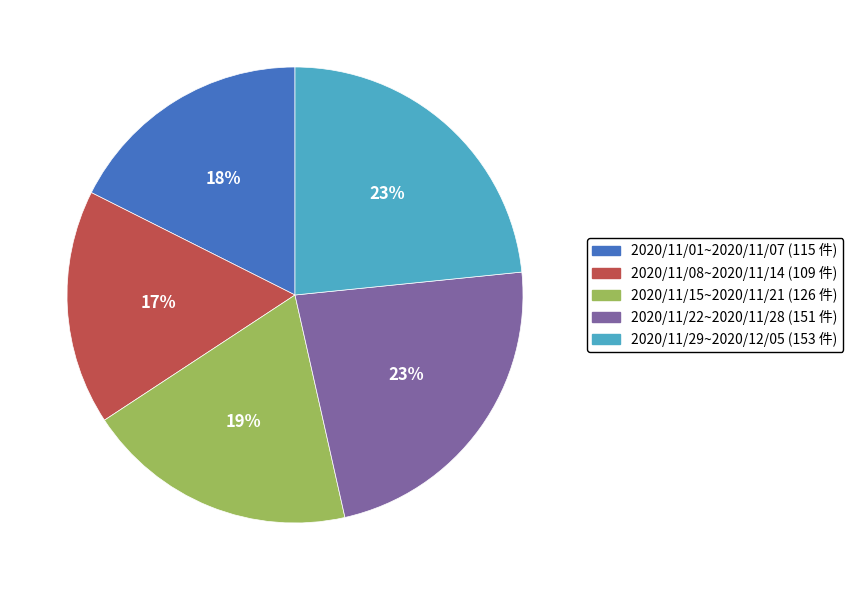

Count the number of slices in the pie.

5